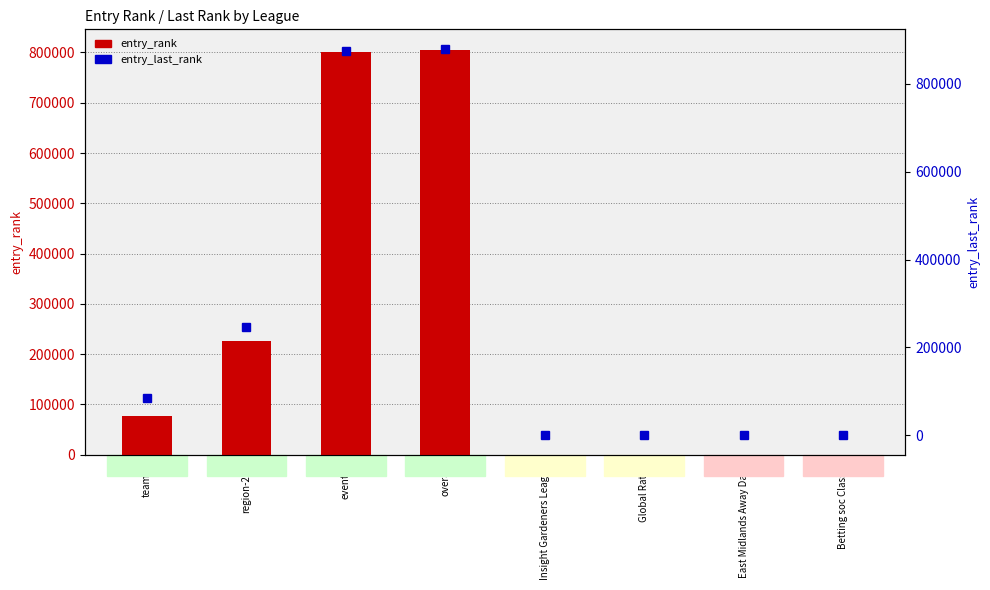

Which series has the largest total across all categories?

entry_last_rank